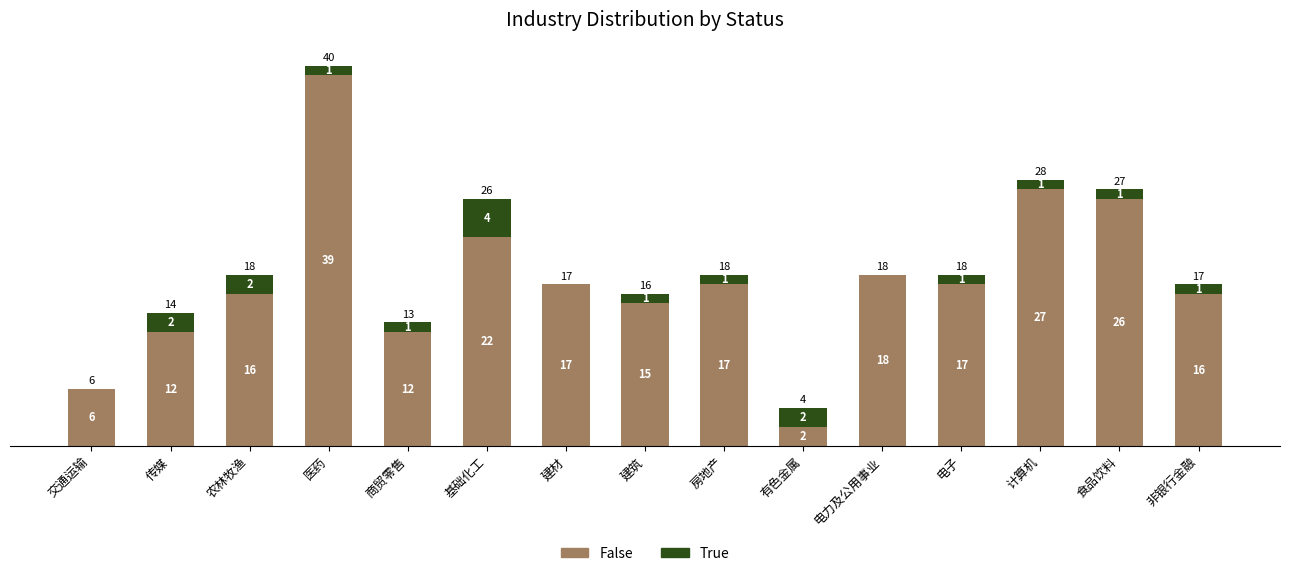

How many distinct data groups are displayed?

2